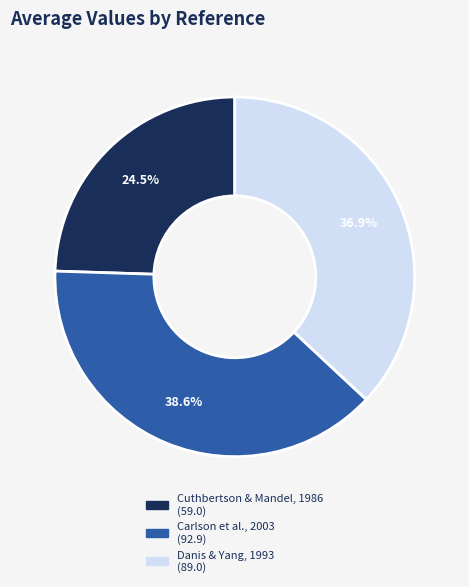

To the nearest percent, what is the average slice percentage?

33%